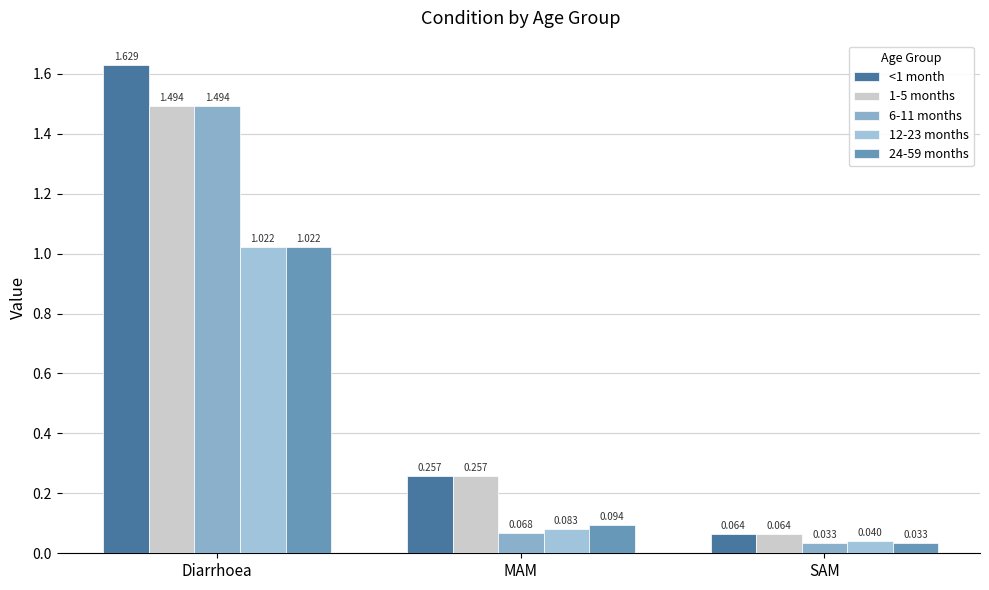

At how many categories does at least one series exceed 1?

1